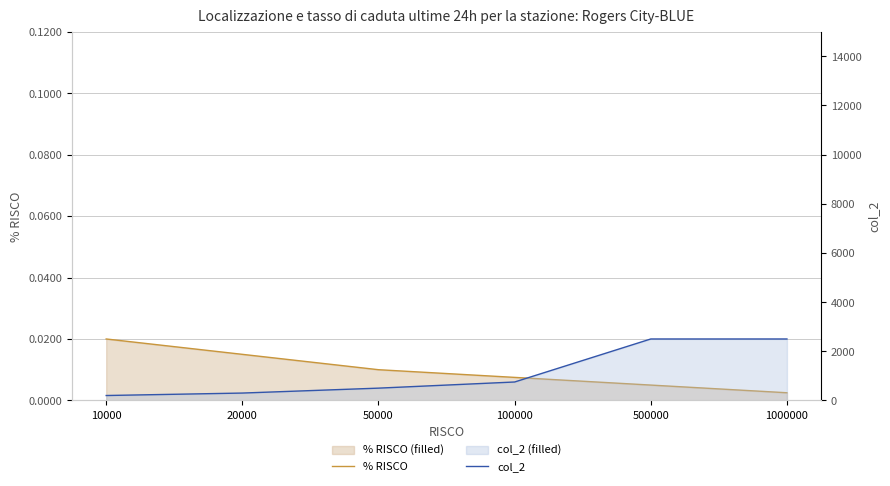

List the series in order of their peak value, highest first.

col_2, % RISCO